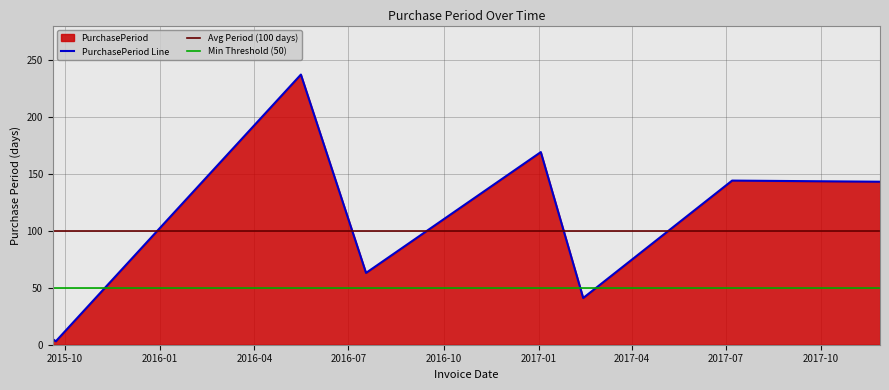

Approximately how many times larger is the value at 2016-05-16 compared to 2017-07-07?

1.6